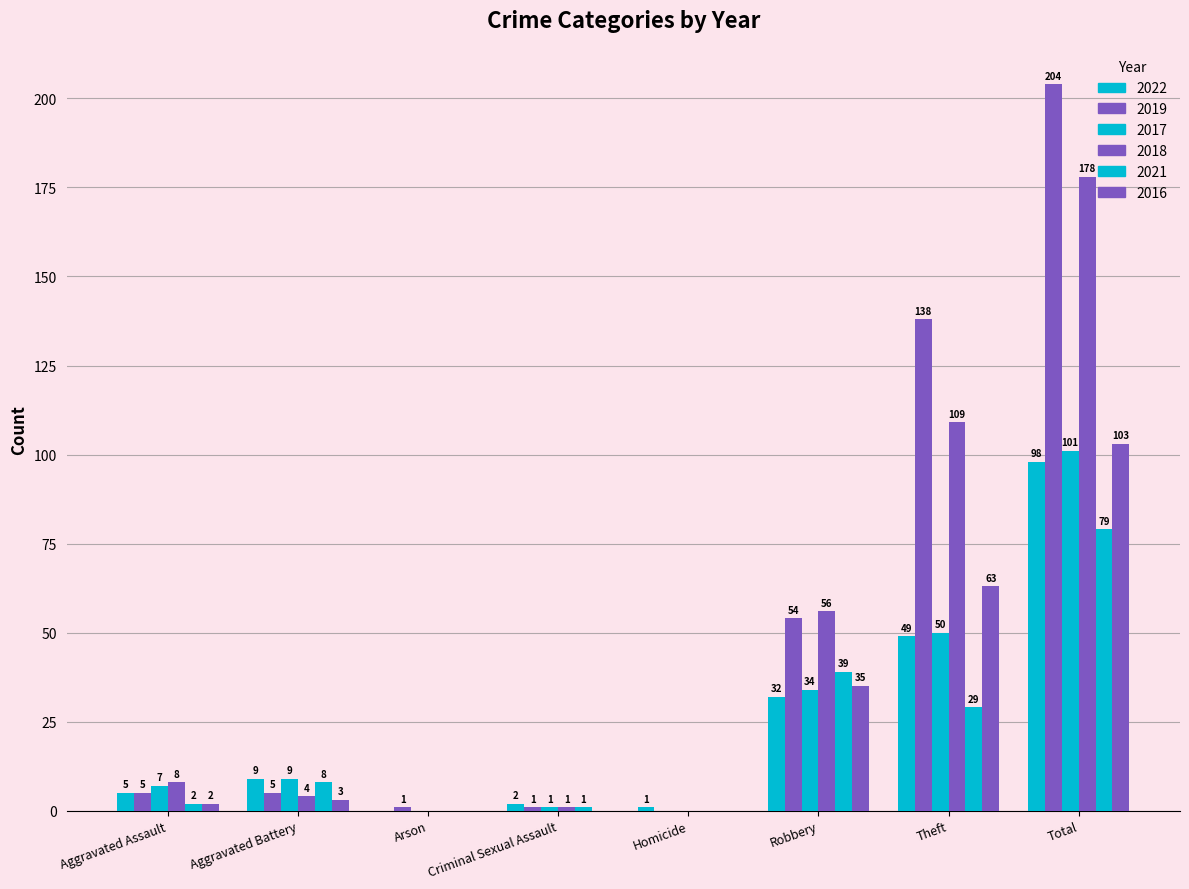

True or false: 2017 has a value of 9 at Aggravated Battery.

True